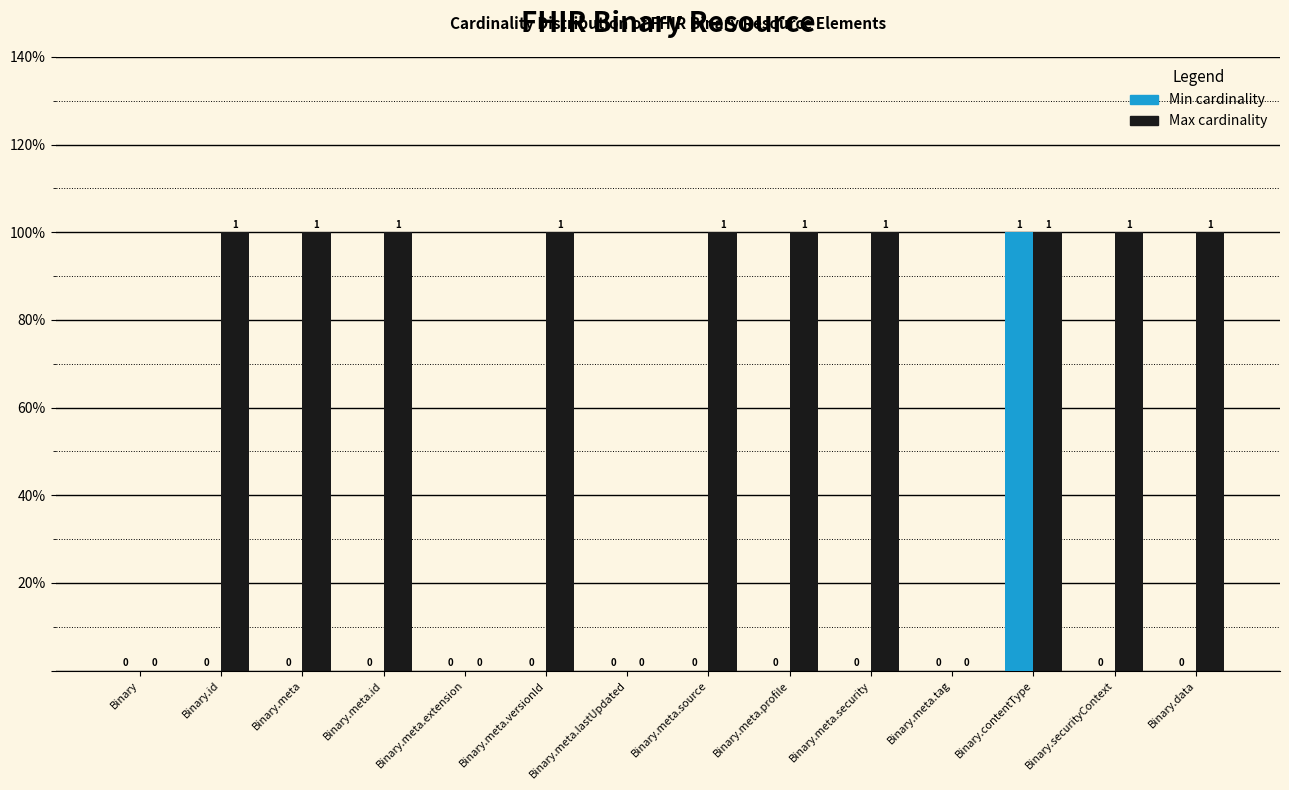

Does the chart contain stacked bars?

No